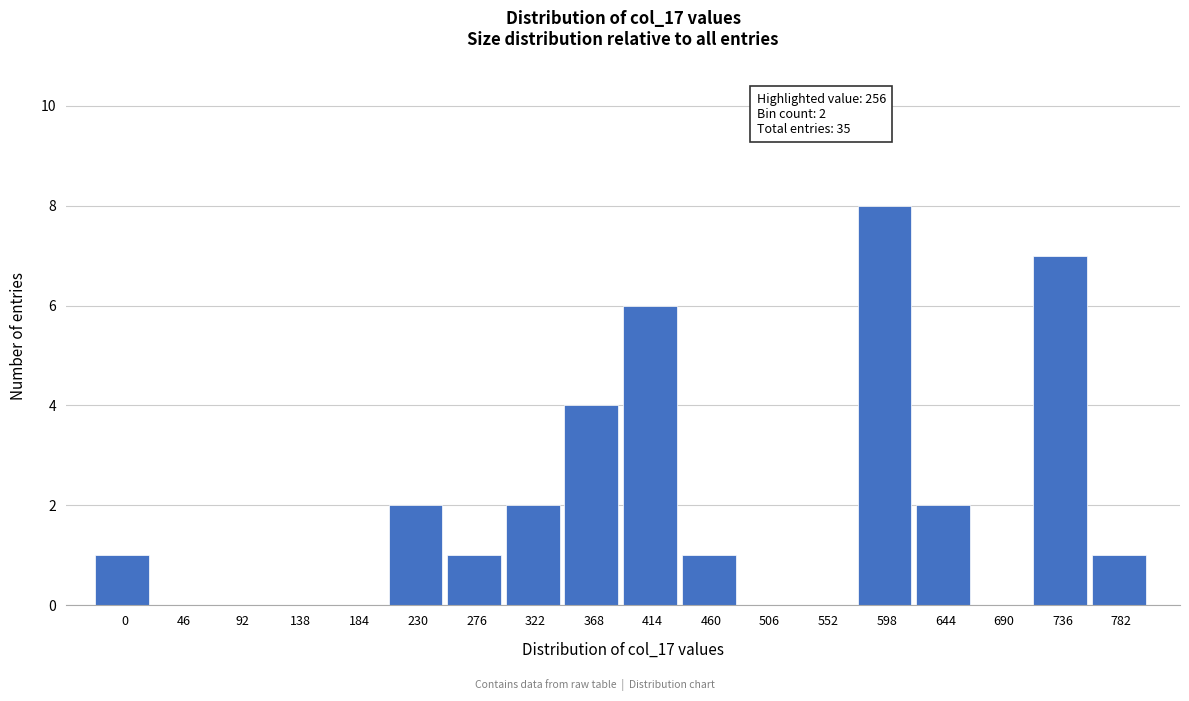

Reading left to right, extract all data points from this chart.

0=1	46=0	92=0	138=0	184=0	230=2	276=1	322=2	368=4	414=6	460=1	506=0	552=0	598=8	644=2	690=0	736=7	782=1